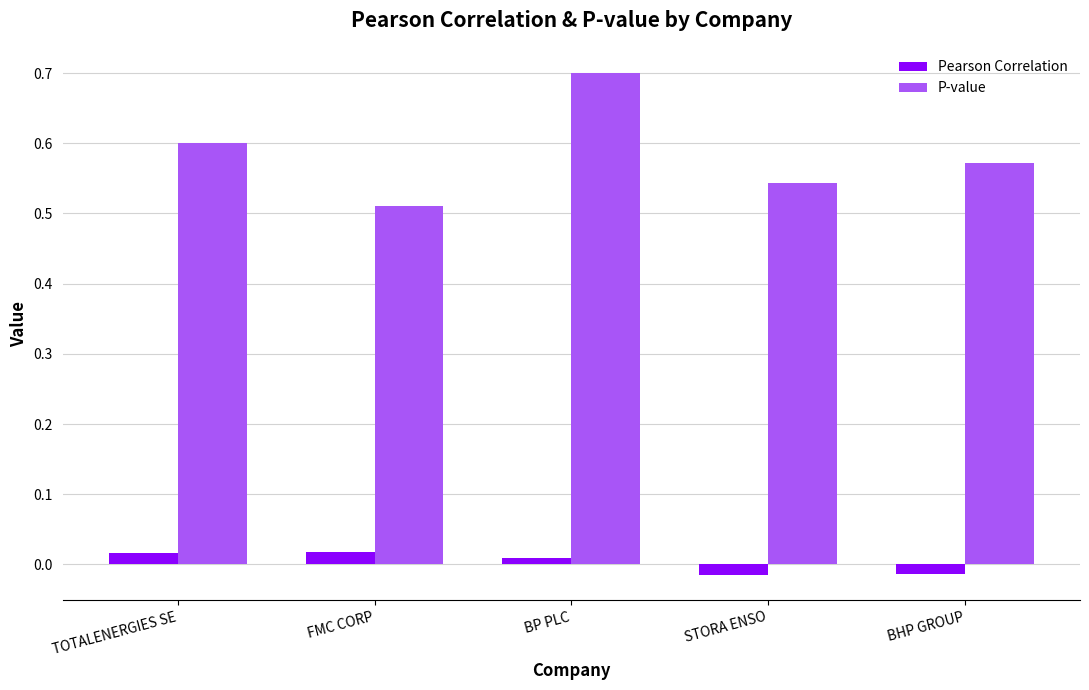

Does the chart contain stacked bars?

No